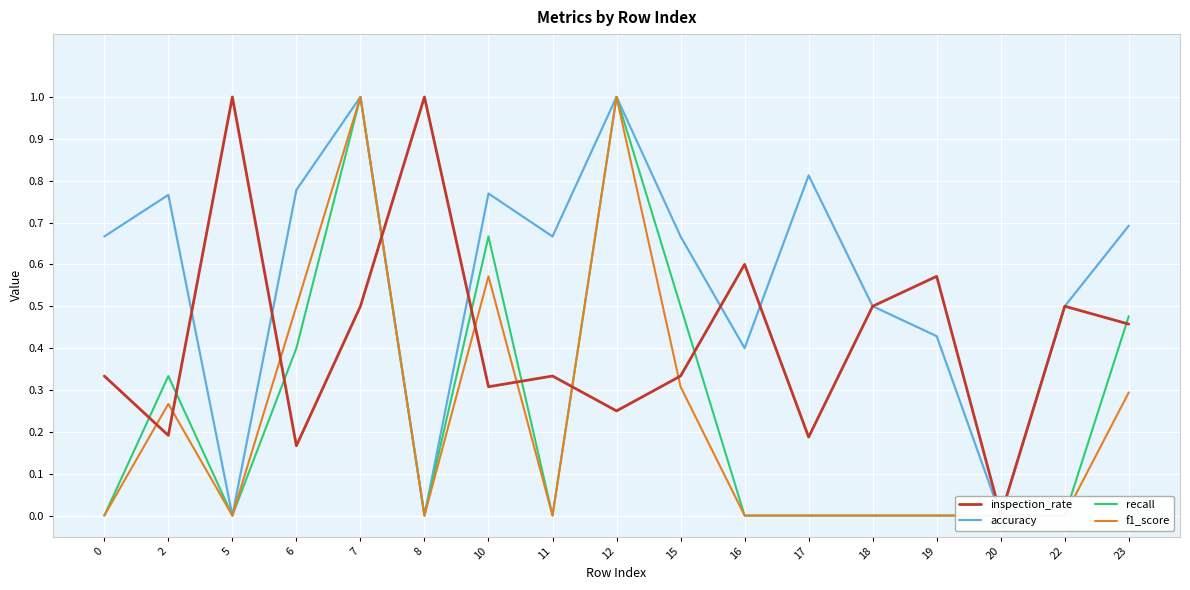

Is it true that recall equals 0.7 at 10?

True